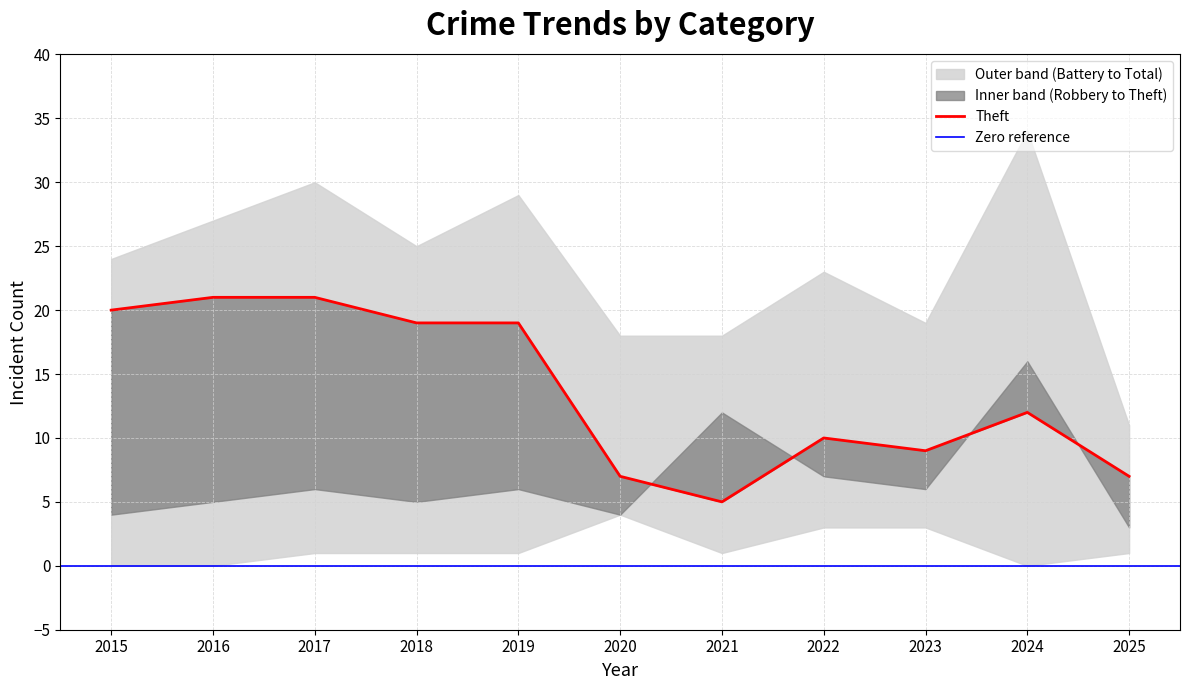

Count the number of categories in the chart.

11